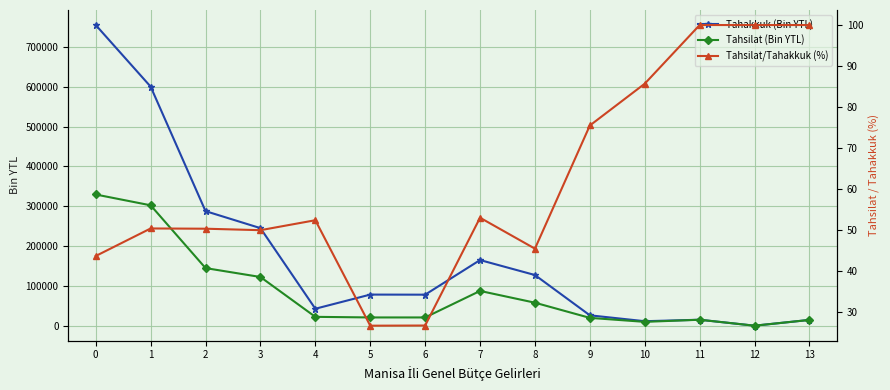

True or false: Tahsilat/Tahakkuk (%) has a value of 26.3 at 7.

False